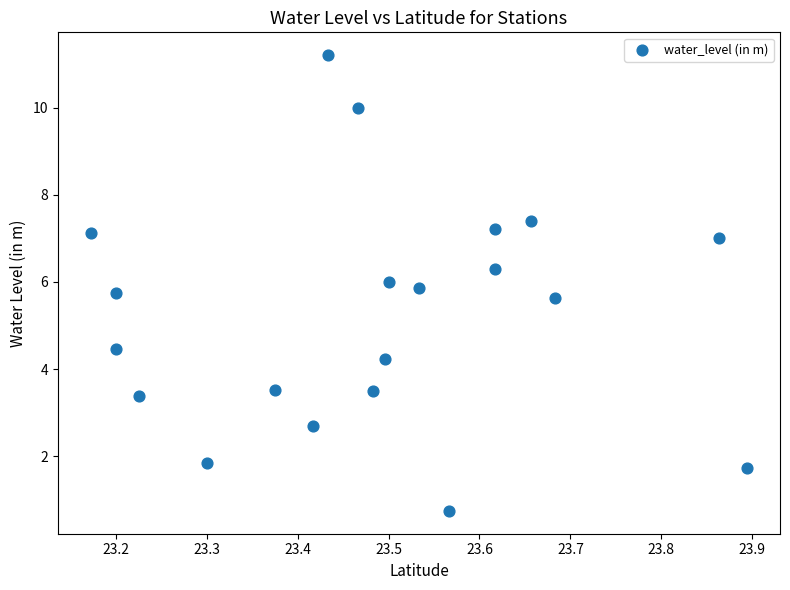

What is the range of Y values (max minus min)?

10.5